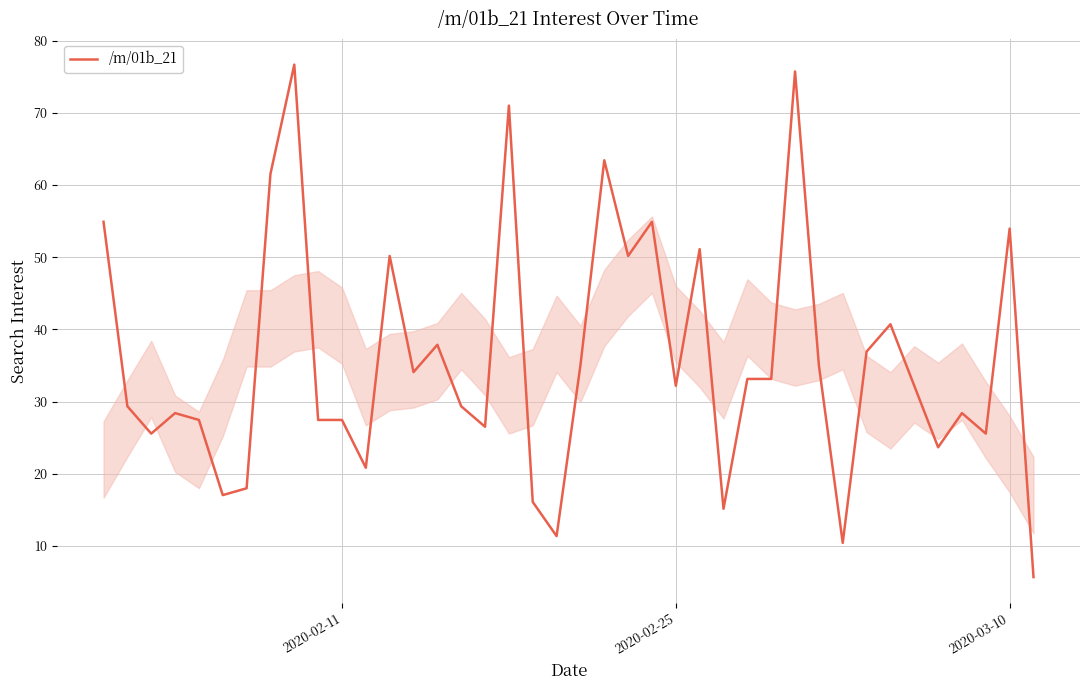

What is the smallest value displayed?

5.7